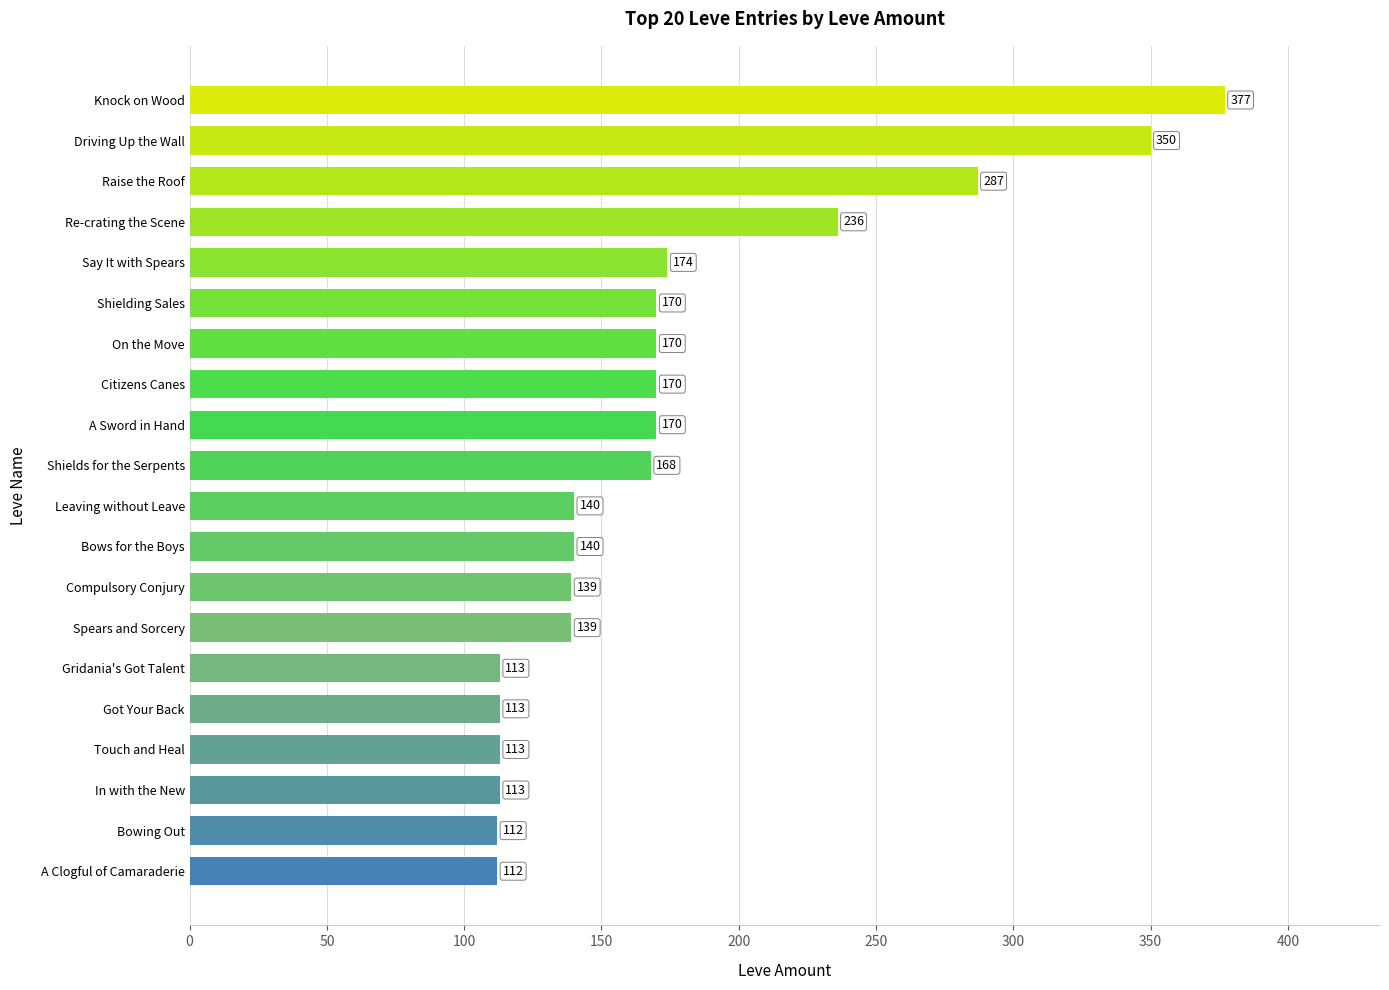

Approximately how many times larger is the value at Got Your Back compared to Re-crating the Scene?

0.5